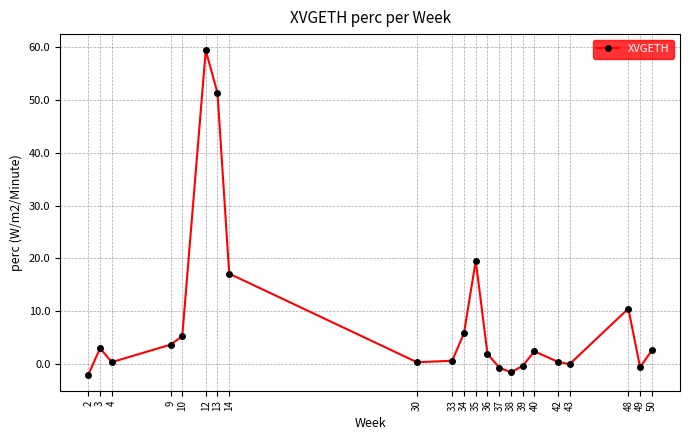

How many series are shown in this chart?

1